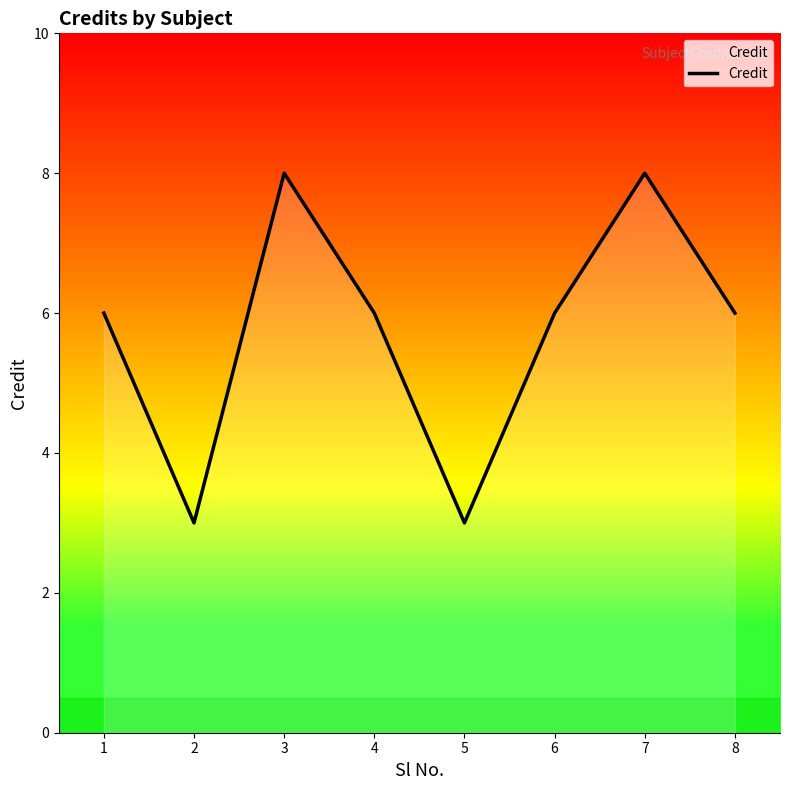

What is the smallest value displayed?

3